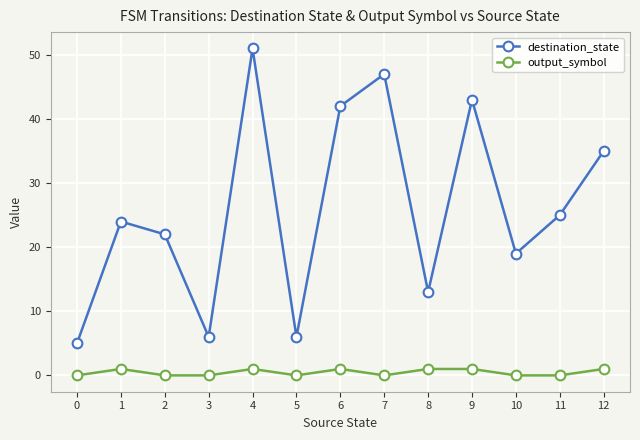

What is the difference between the destination_state values at 12 and 0?

30